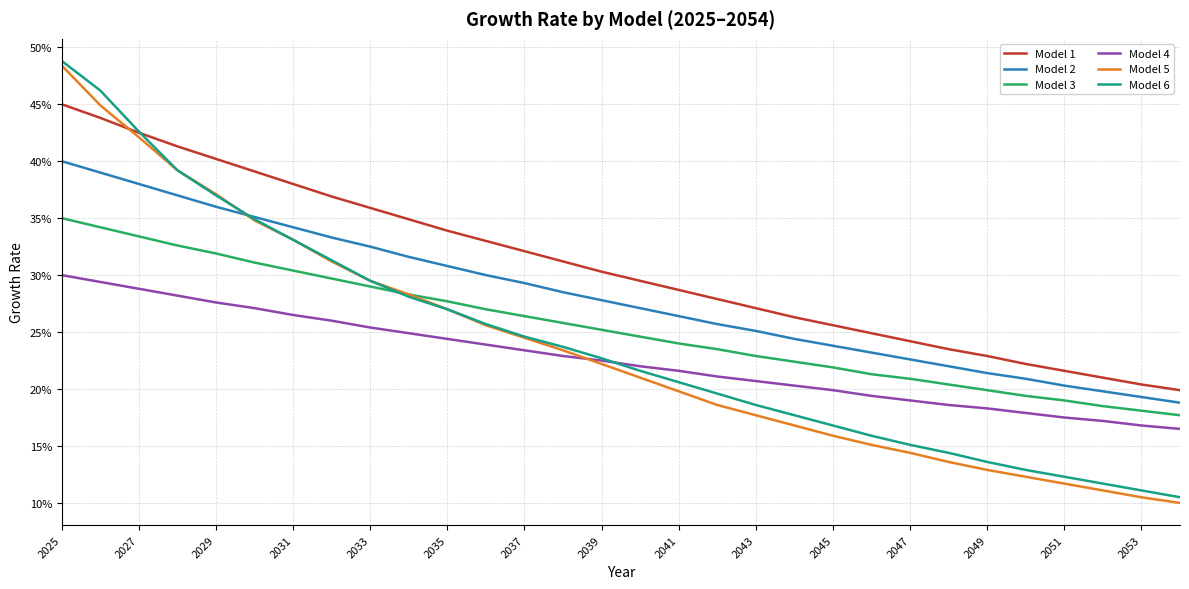

Which category has the highest value across all series?

2025